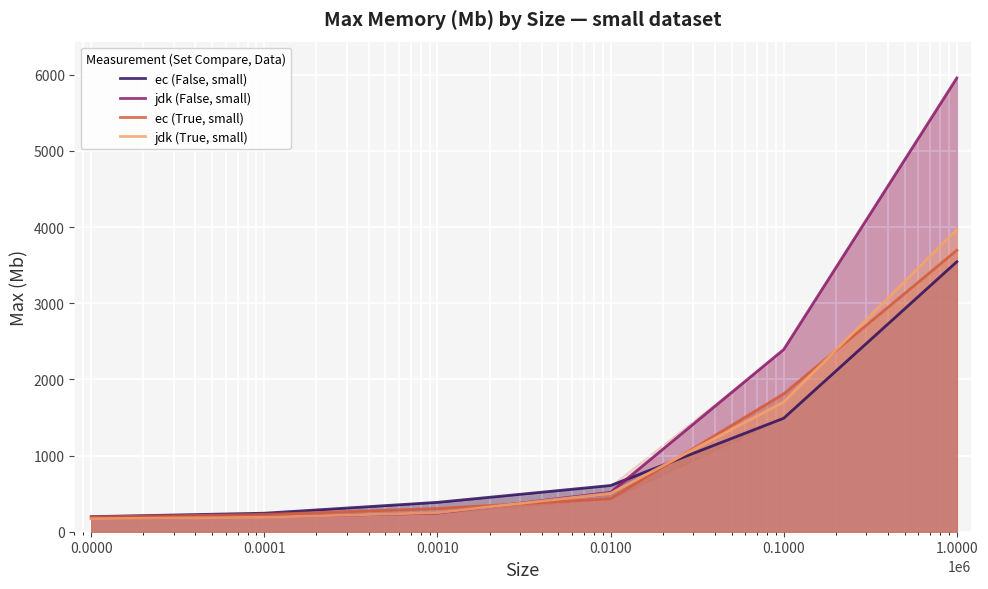

Is the value of jdk (True, small) at 0.0010 greater than the value of ec (False, small) at 0.0100?

No